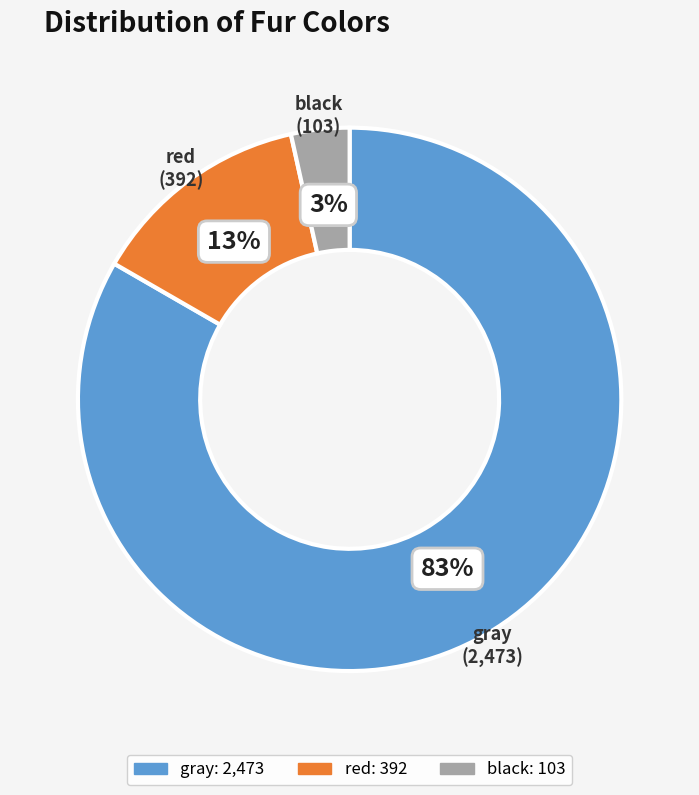

The gray slice represents 83% of the pie. True or false?

True